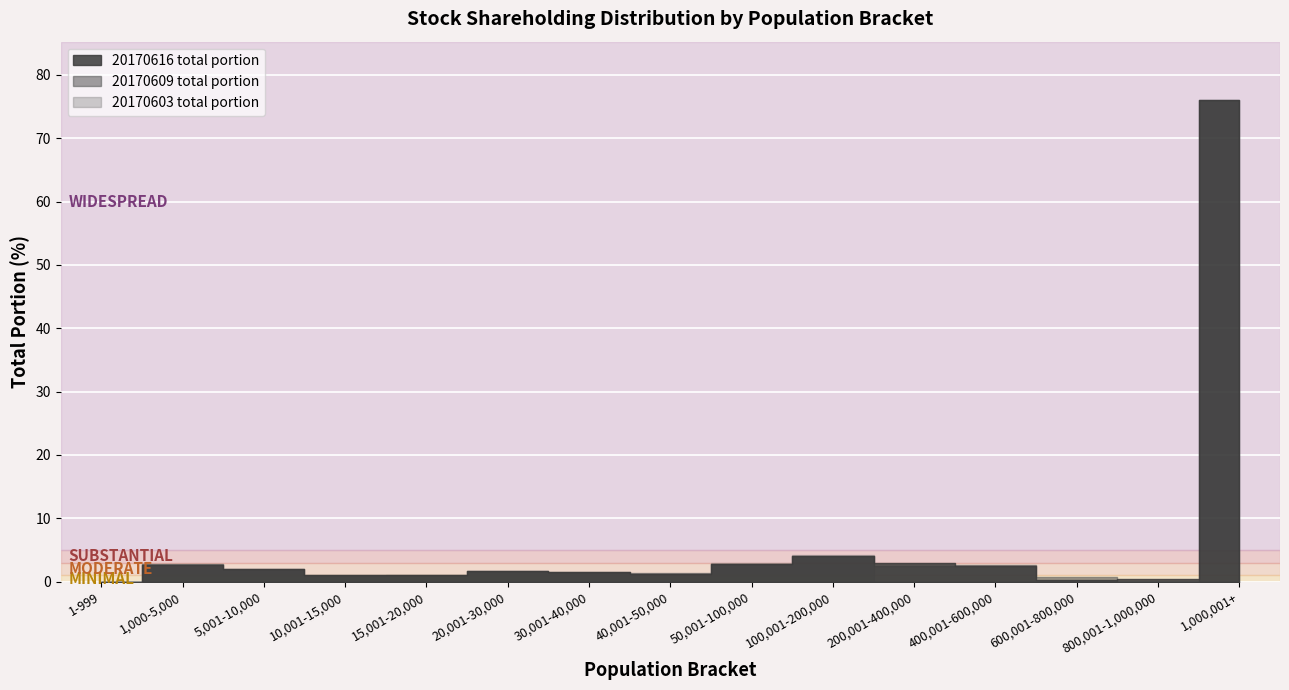

What are all the series names shown in the legend?

20170616 total portion, 20170609 total portion, 20170603 total portion